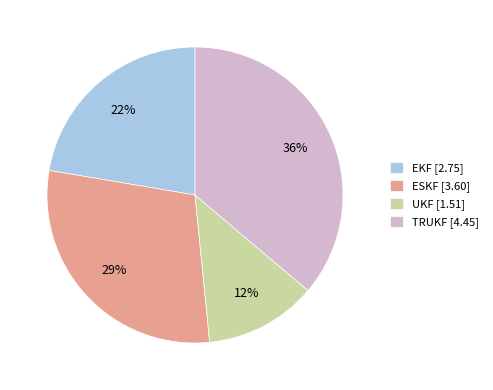

Does ESKF account for over 50% of the chart?

No